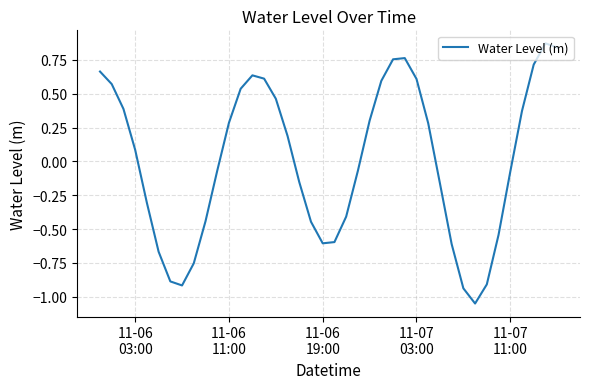

What is the difference between the maximum and minimum values?

1.9